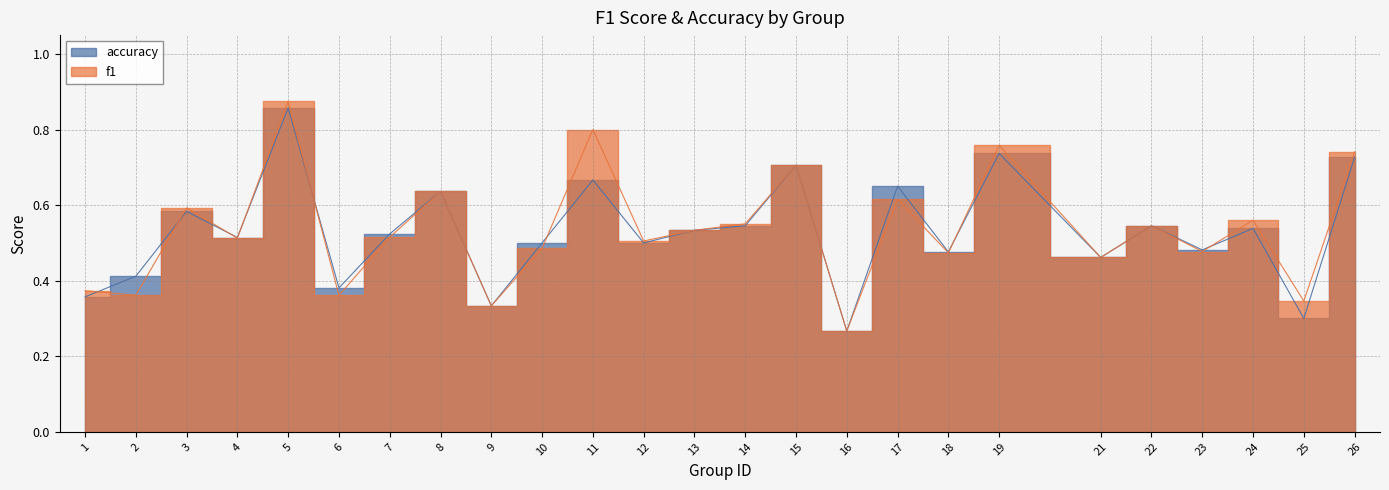

What are all the series names shown in the legend?

f1, accuracy